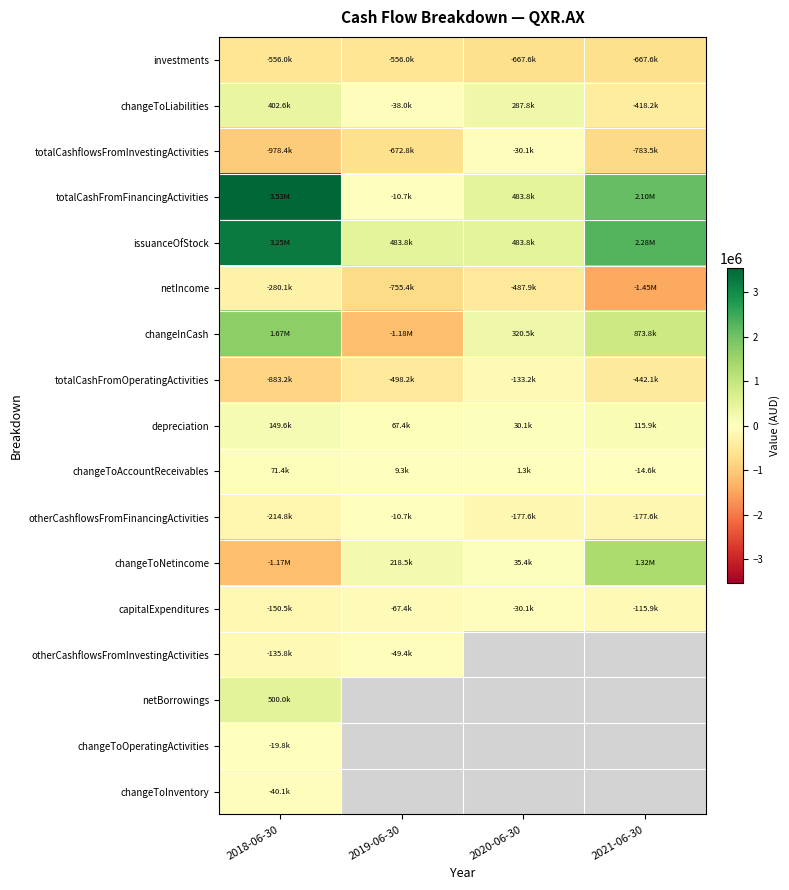

What is the sum of the totalCashFromFinancingActivities values at 2018-06-30 and 2019-06-30?

3522721.0